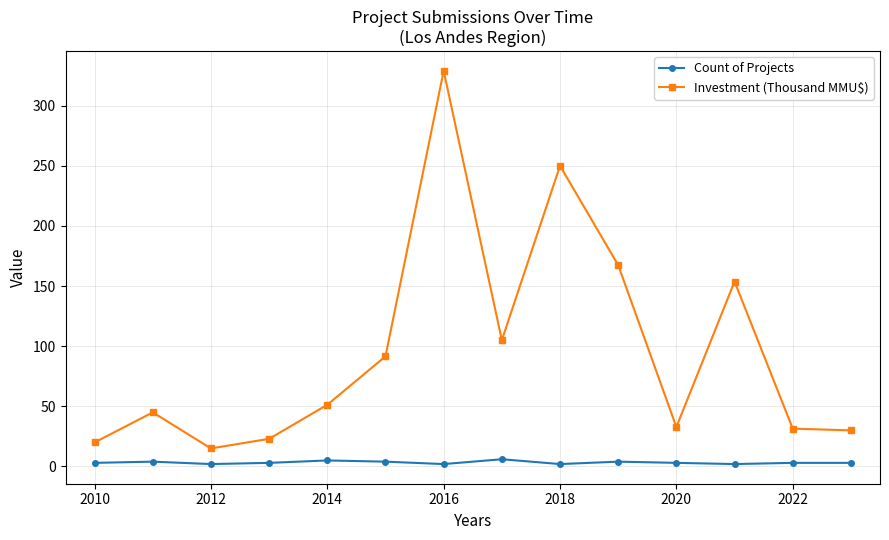

What is the difference between the maximum and minimum values in the Investment (Thousand MMU$) series?

314.0